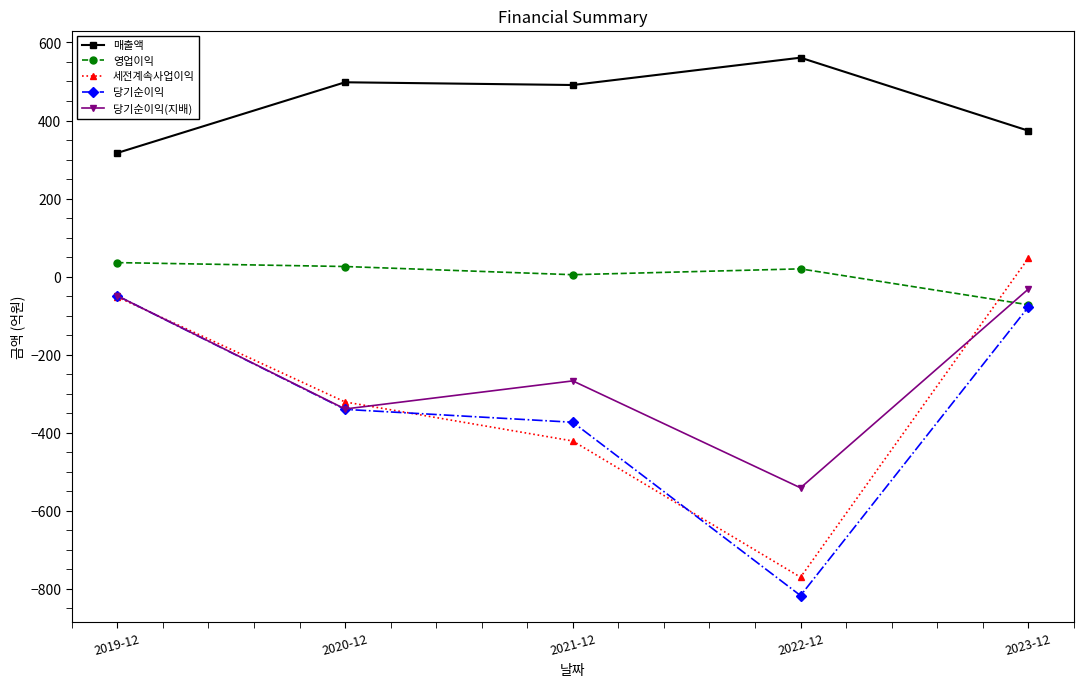

At which label is 당기순이익 closest to -433?

2021-12